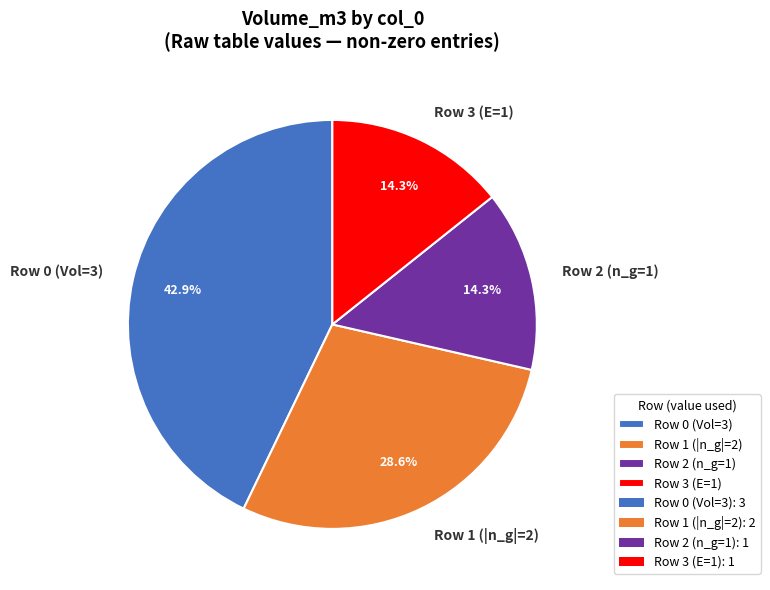

What percentage is NOT represented by Row 3 (E=1)?

85.7%